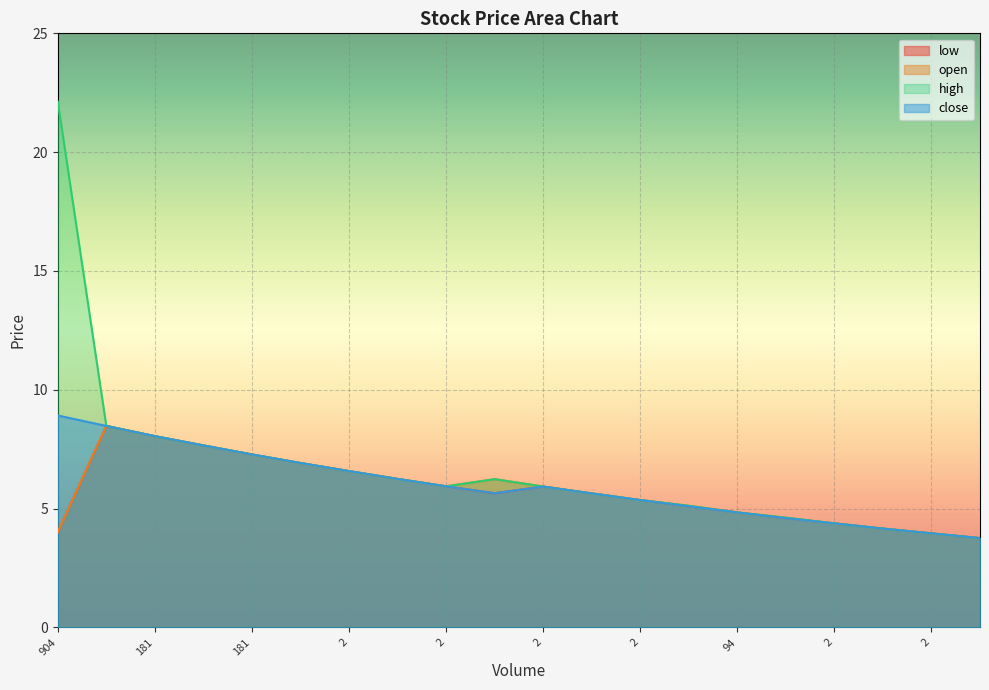

True or false: open has more than 1 points higher than both neighbors.

True